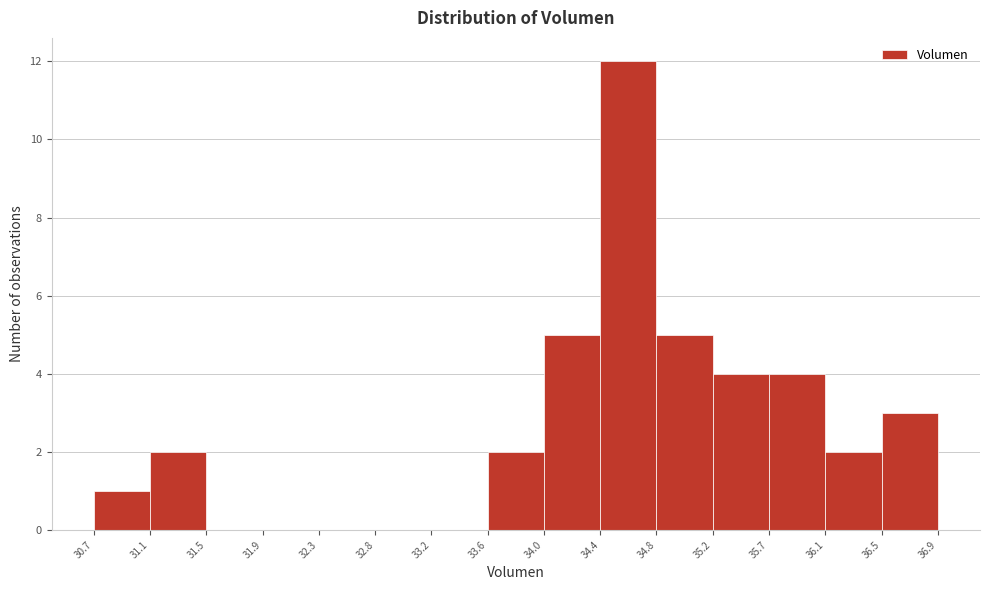

Reading left to right, transcribe this chart: for each bar, give the range it covers on the x-axis and its height. The values are not printed on the chart, so give them approximately, as read against the axis.

30.7 to 31.1: 1
31.1 to 31.5: 2
31.5 to 31.9: 0
31.9 to 32.3: 0
32.3 to 32.8: 0
32.8 to 33.2: 0
33.2 to 33.6: 0
33.6 to 34.0: 2
34.0 to 34.4: 5
34.4 to 34.8: 12
34.8 to 35.2: 5
35.2 to 35.7: 4
35.7 to 36.1: 4
36.1 to 36.5: 2
36.5 to 36.9: 3